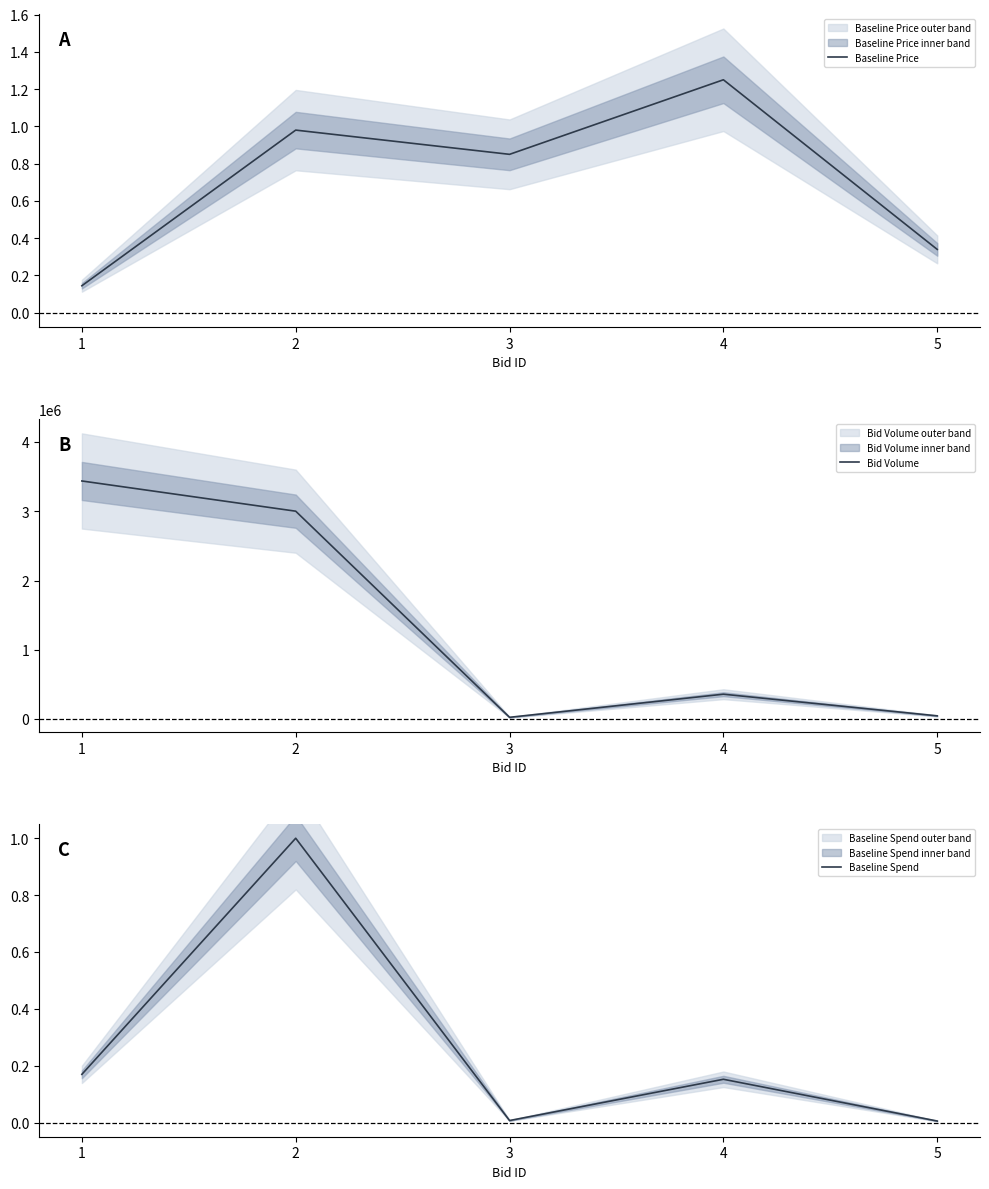

How many series are shown in this chart?

3